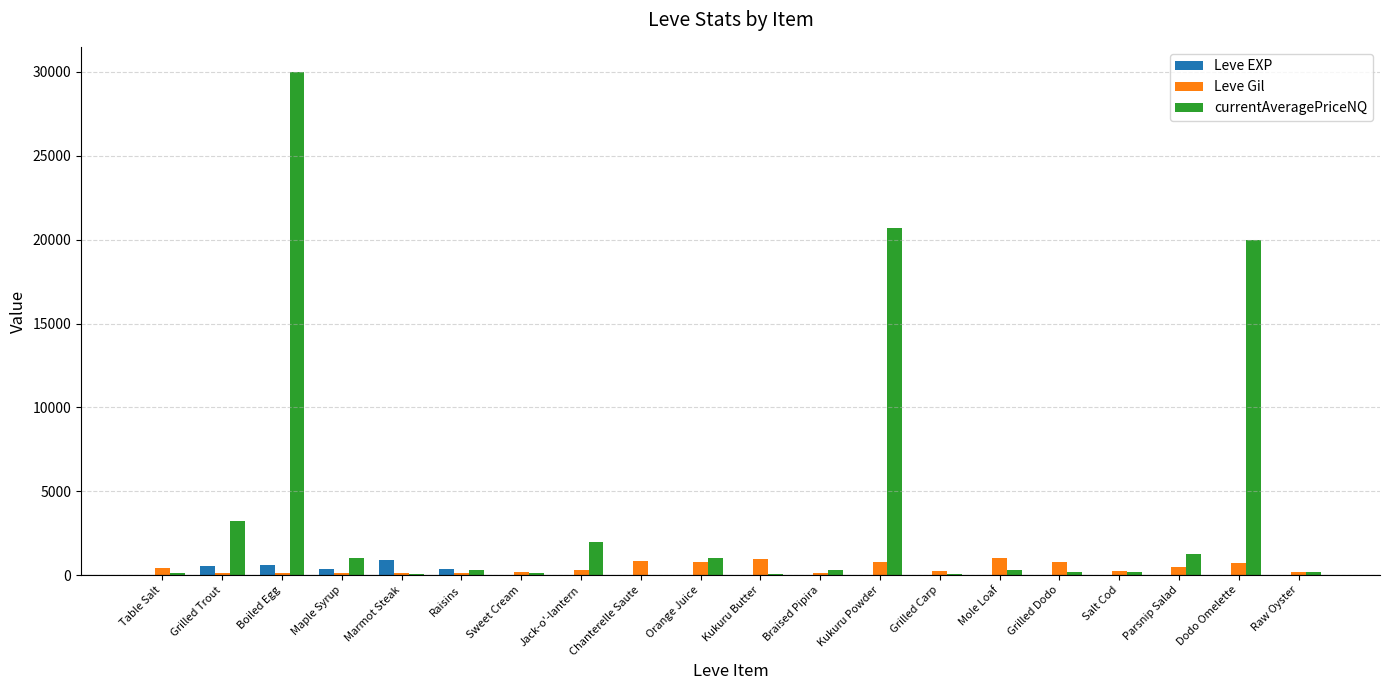

At which category is the sum across all series the highest?

Boiled Egg